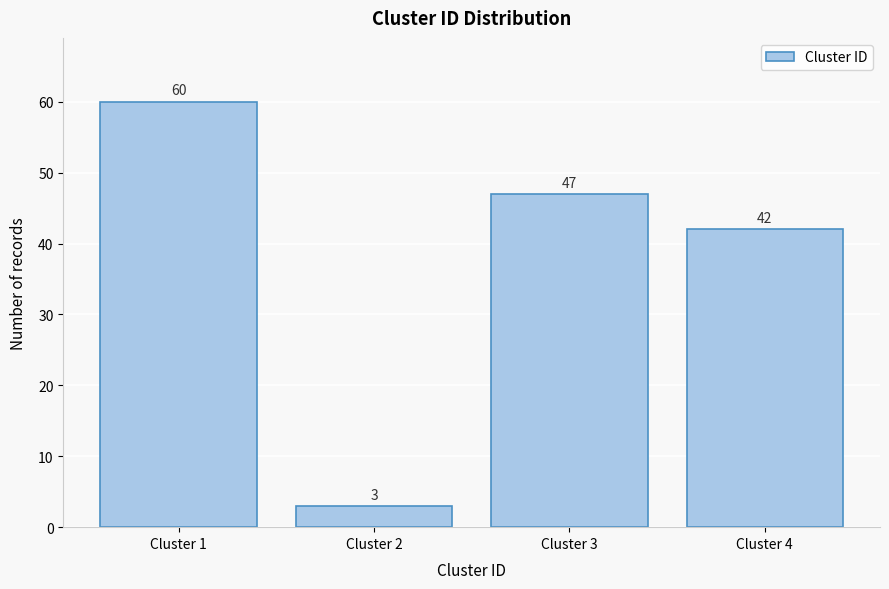

Reading left to right, what are all the values shown in this chart?

60	3	47	42